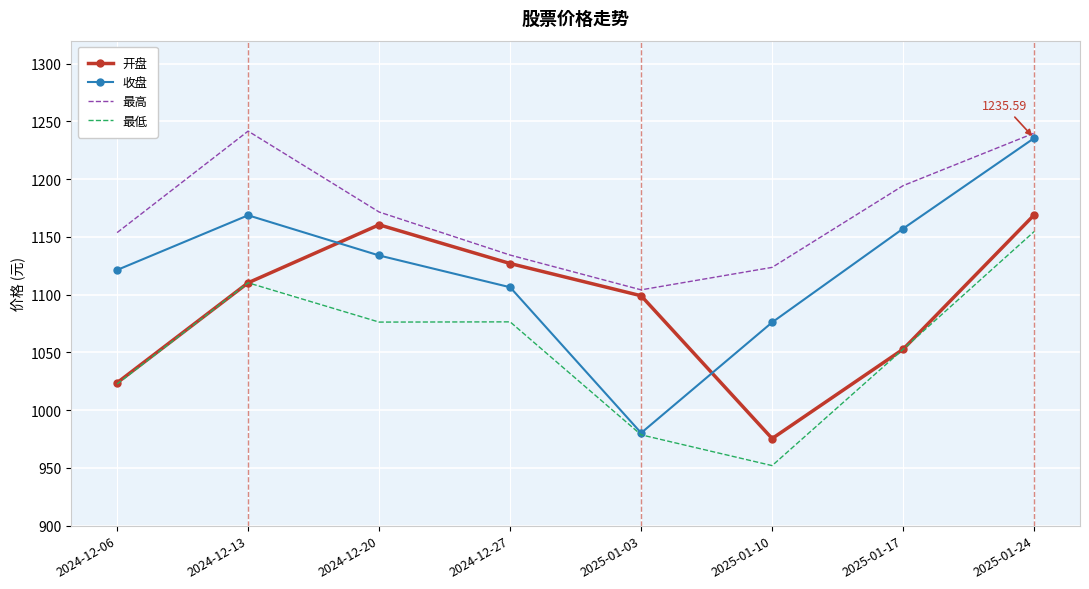

Where is the first local minimum for 最高?

2025-01-03